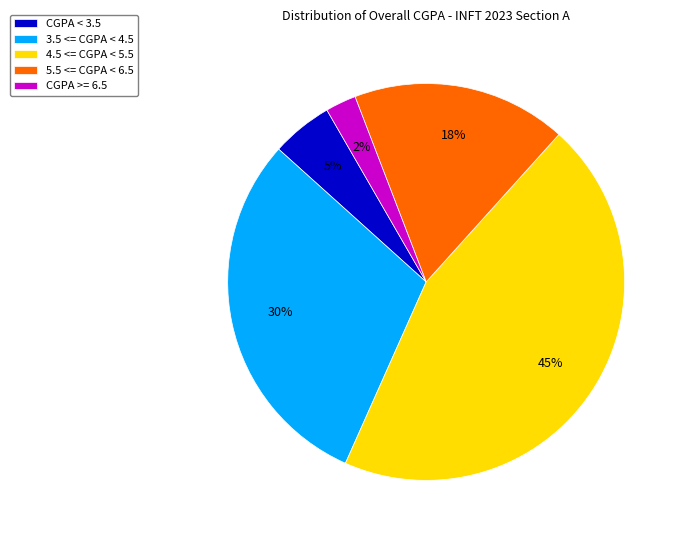

Is the sum of CGPA >= 6.5 and 5.5 <= CGPA < 6.5 greater than half?

No